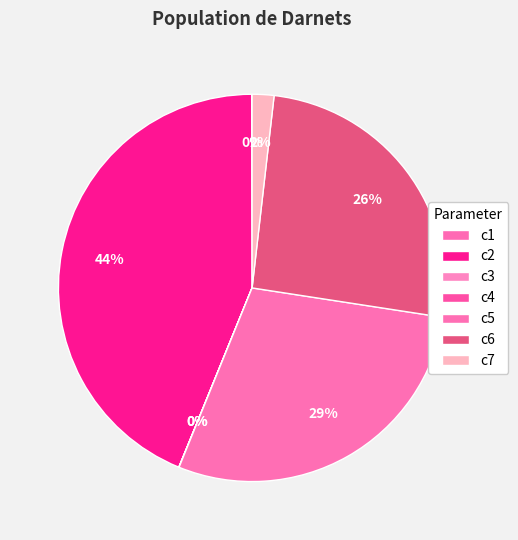

True or false: c4 accounts for 6% of the total.

False